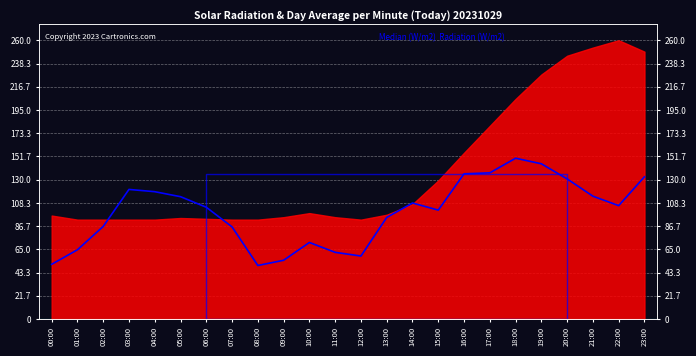

How many values exceed 105?

12